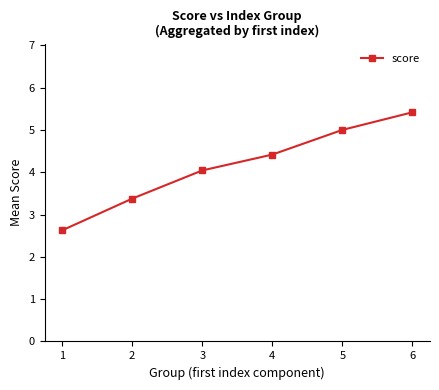

Which has a higher value, 4 or 3?

4